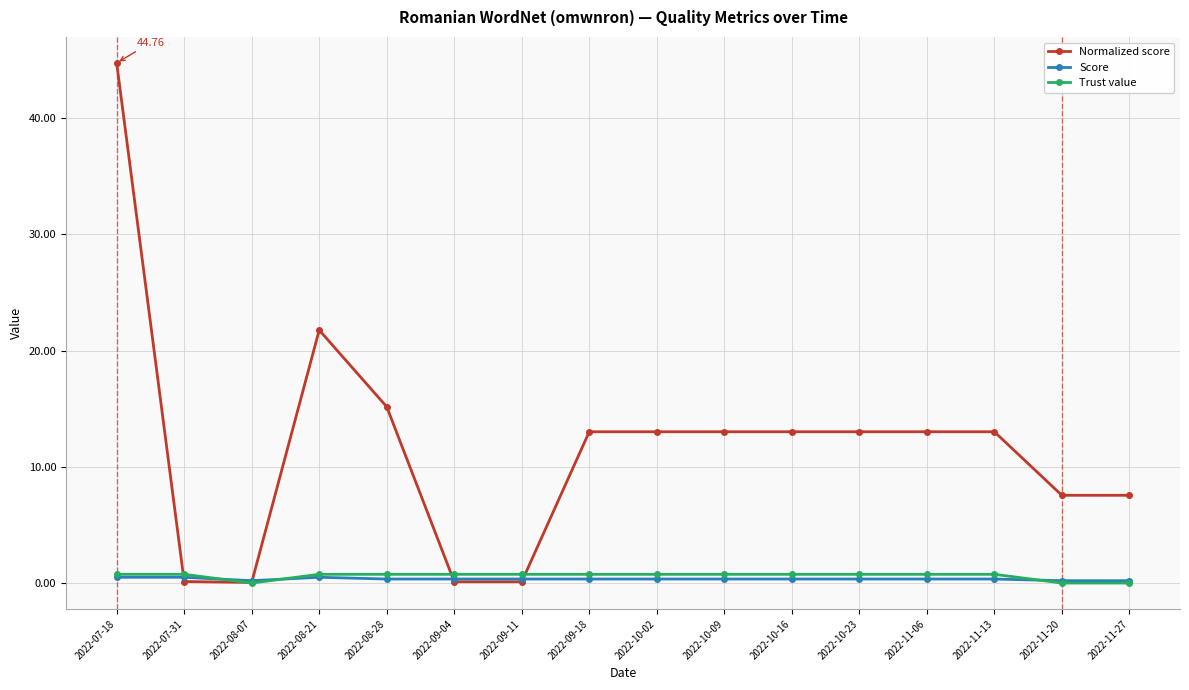

True or false: Normalized score has more than 0 points higher than both neighbors.

True